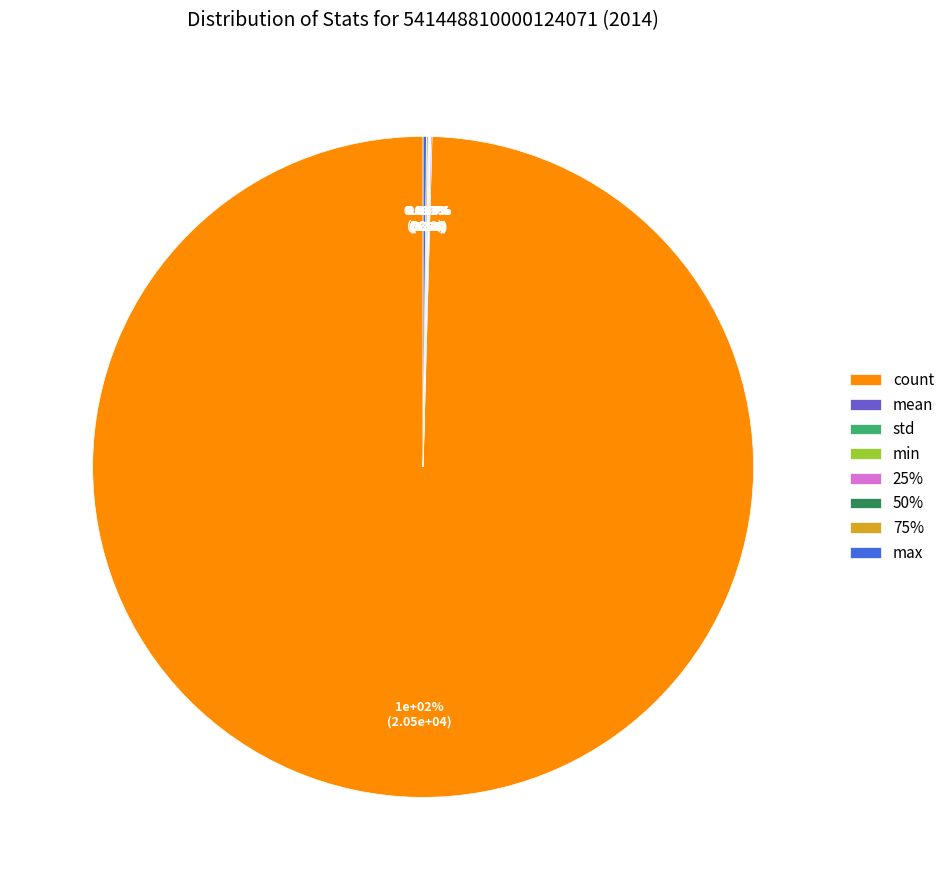

True or false: mean accounts for 6% of the total.

False